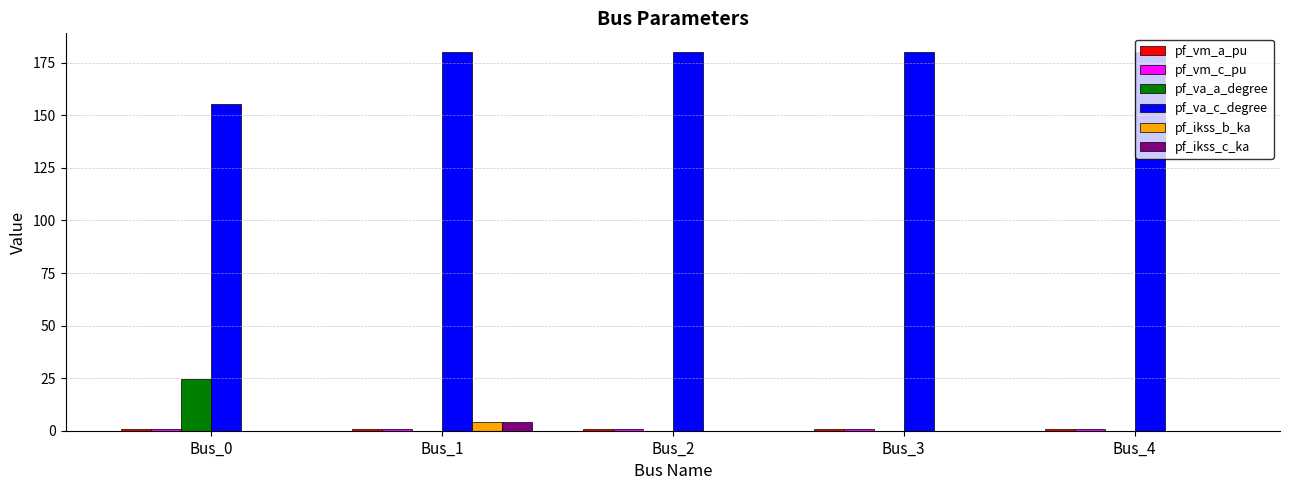

What is the maximum value shown in the chart?

180.0